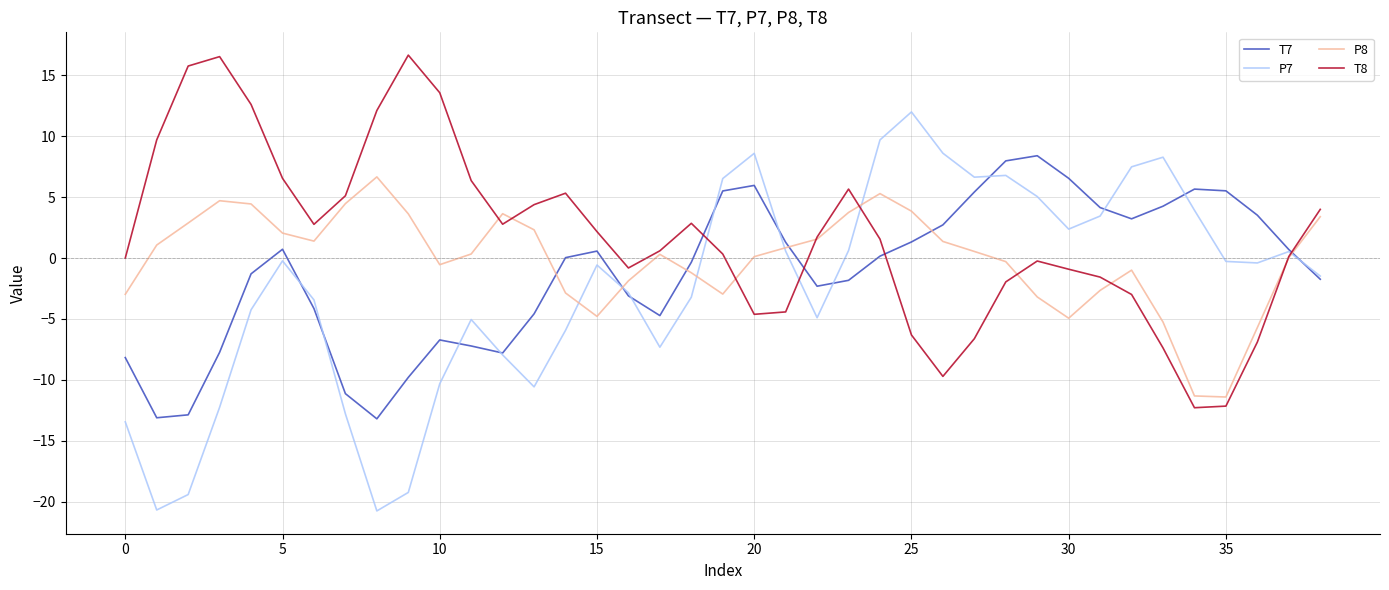

What is the maximum value shown in the chart?

16.7